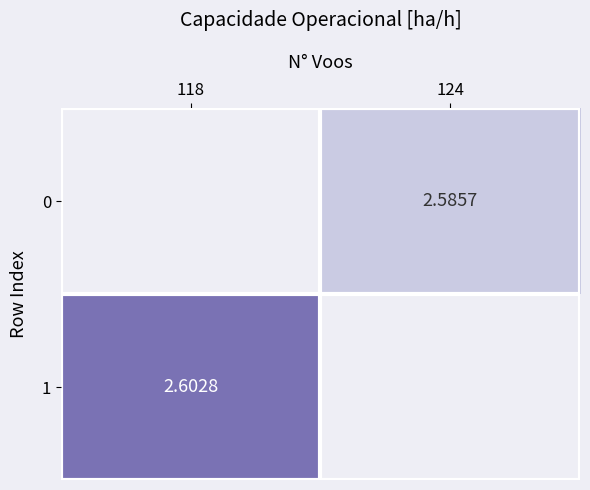

The 1 series shows 2.6 at 118. True or false?

True